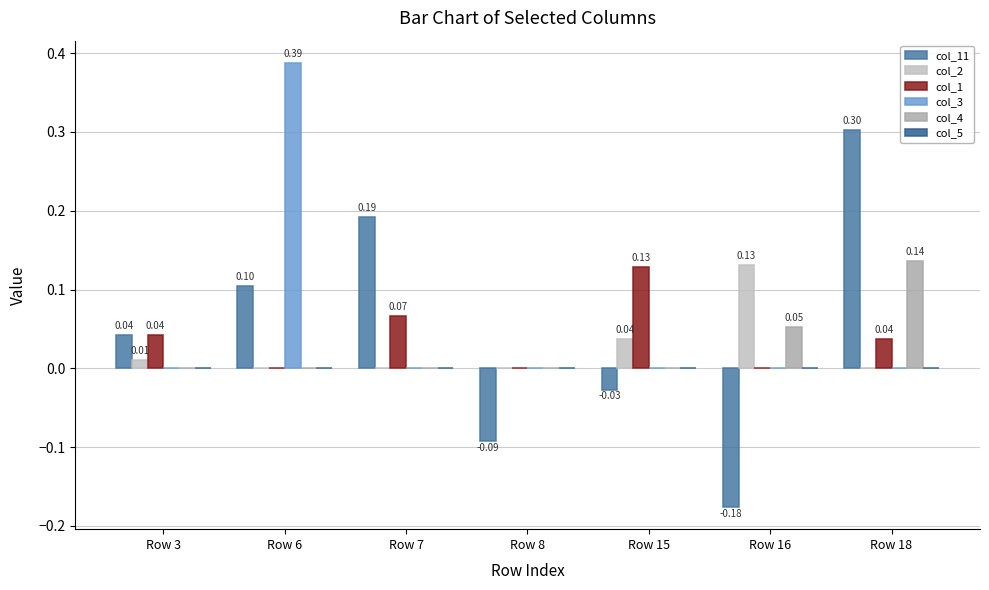

Are the bars grouped side by side (vs. stacked)?

Yes